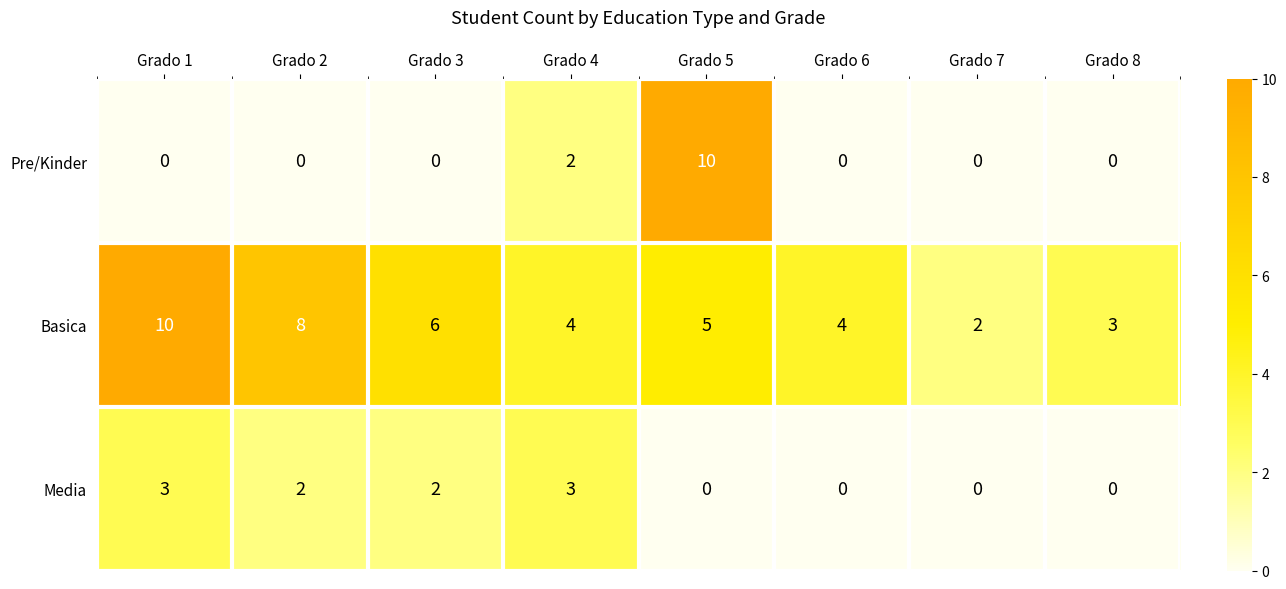

True or false: Basica has a value of 2 at Grado 4.

False